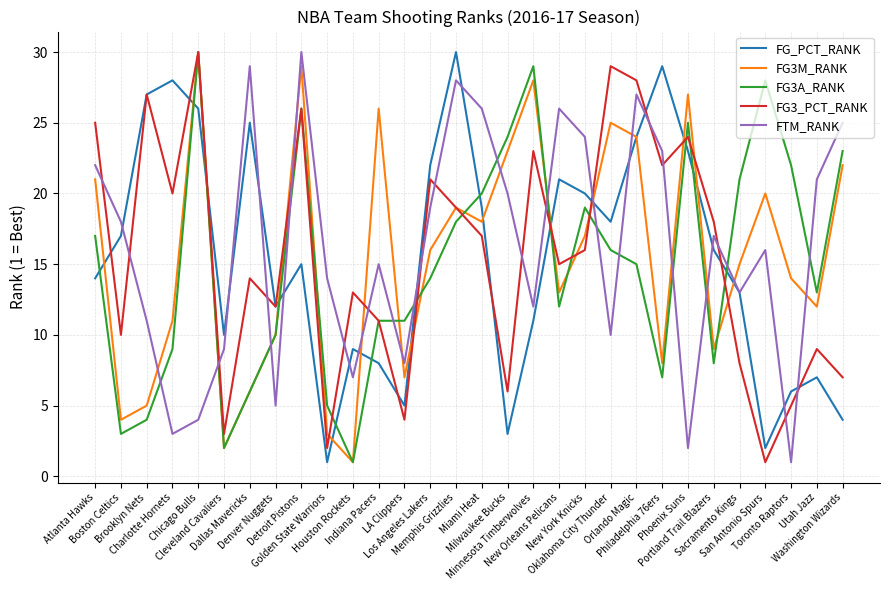

Which series ends up on top after the final intersection of FG3A_RANK and FG_PCT_RANK?

FG3A_RANK